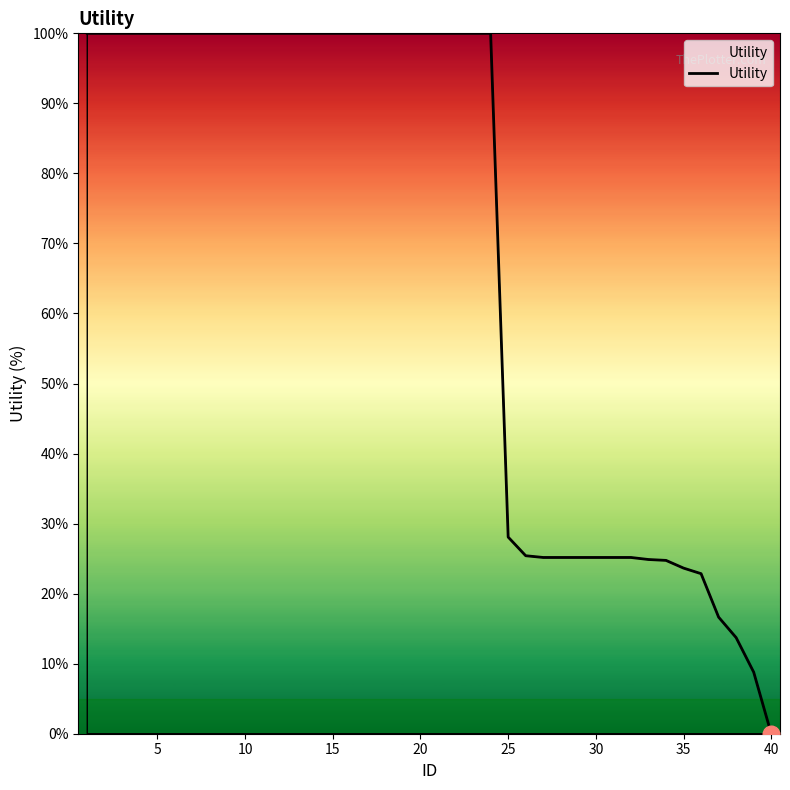

What is the difference between the maximum and minimum values?

100.0